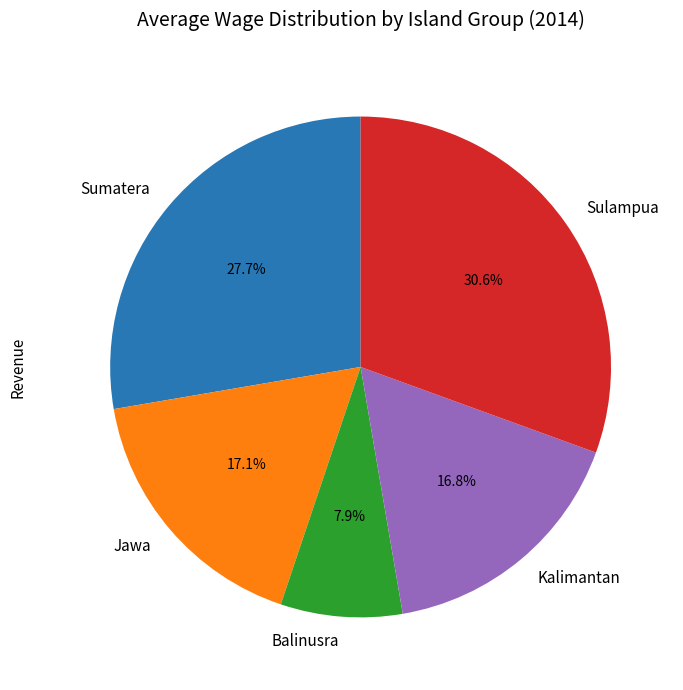

Does Sumatera account for over 50% of the chart?

No